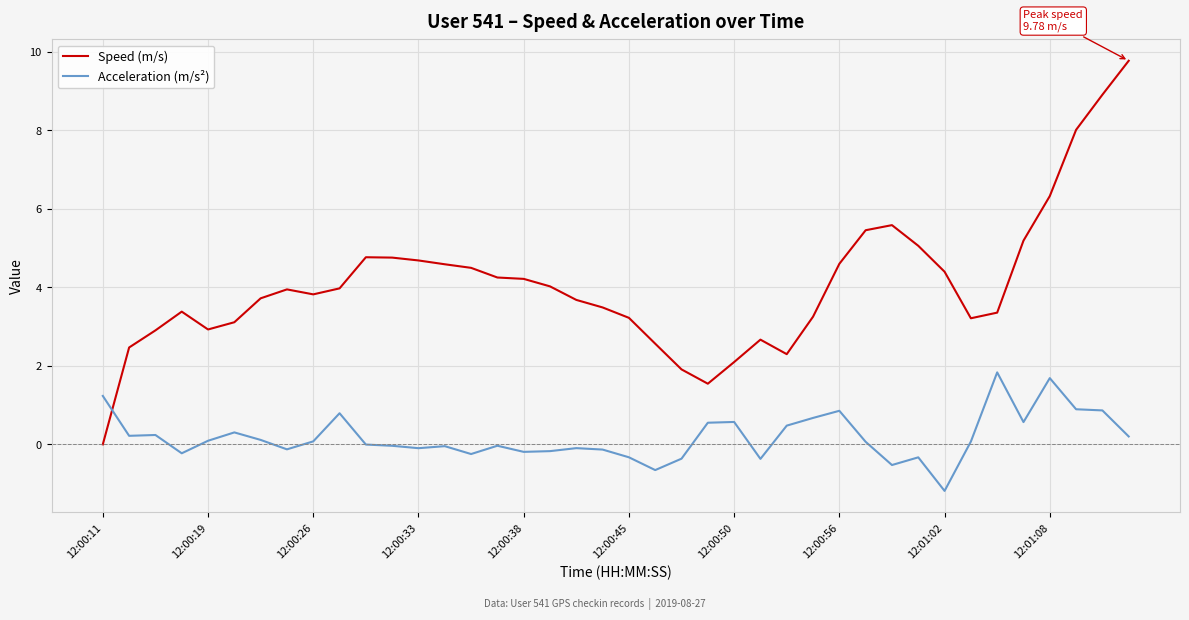

How many intersections are there between Speed (m/s) and Acceleration (m/s²)?

1